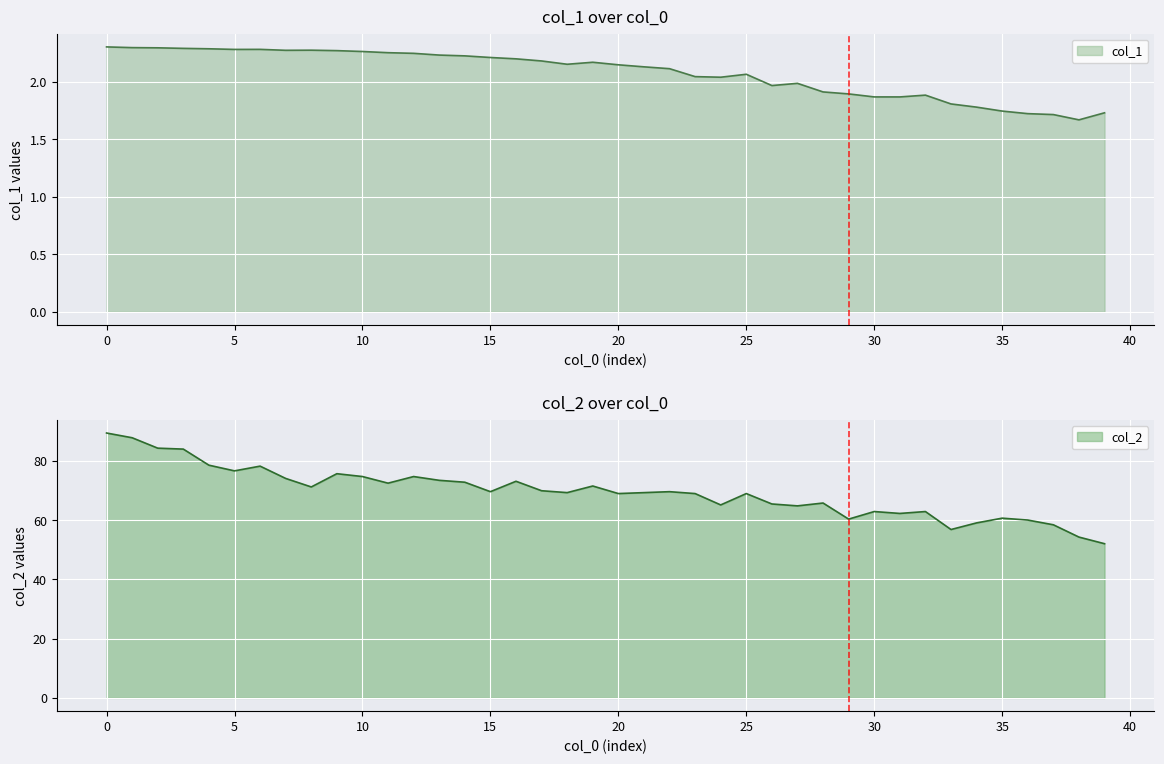

At which category does col_1 reach its first local valley?

5